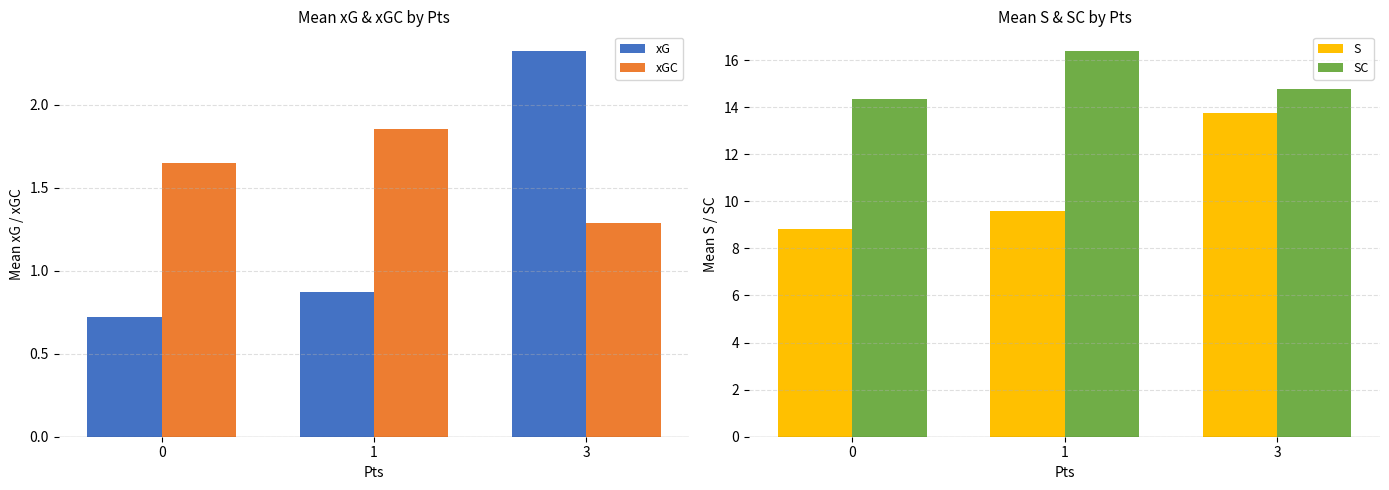

How many bars are there in total?

12